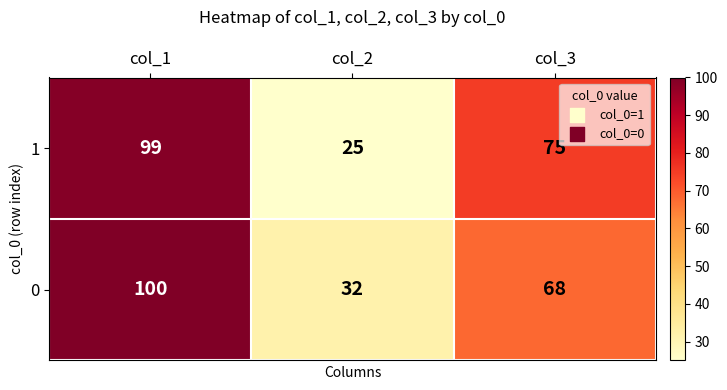

What is the difference between the maximum and minimum values in the 0 series?

68